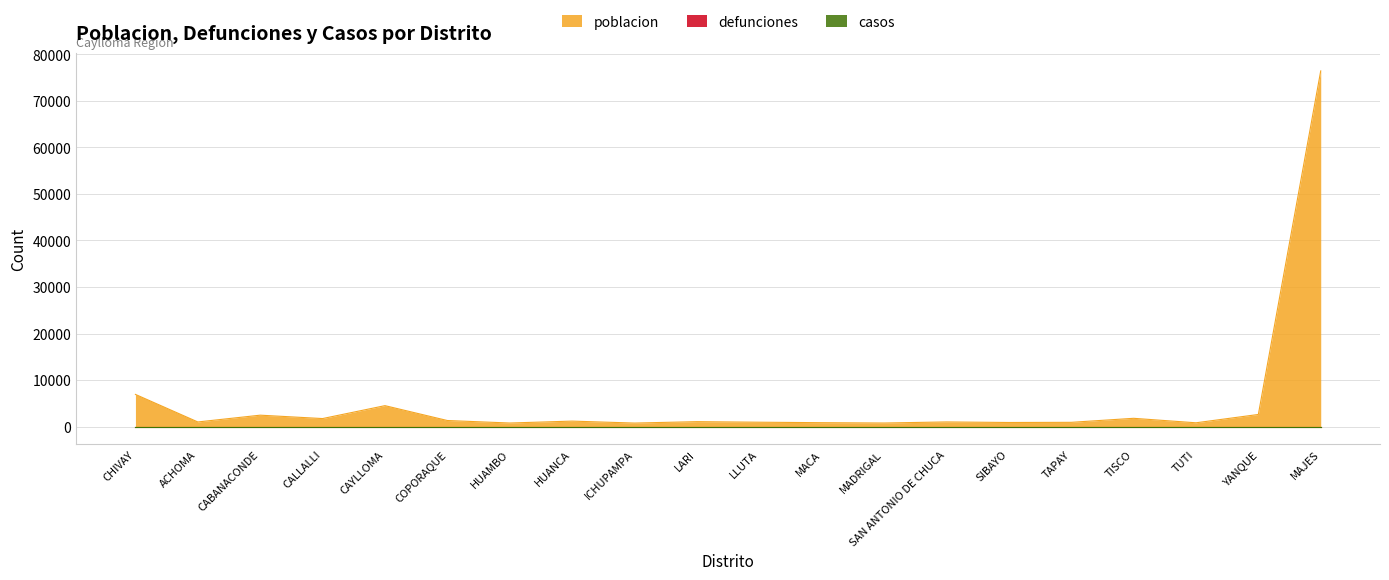

What is the label of the 9th point from the left?

ICHUPAMPA